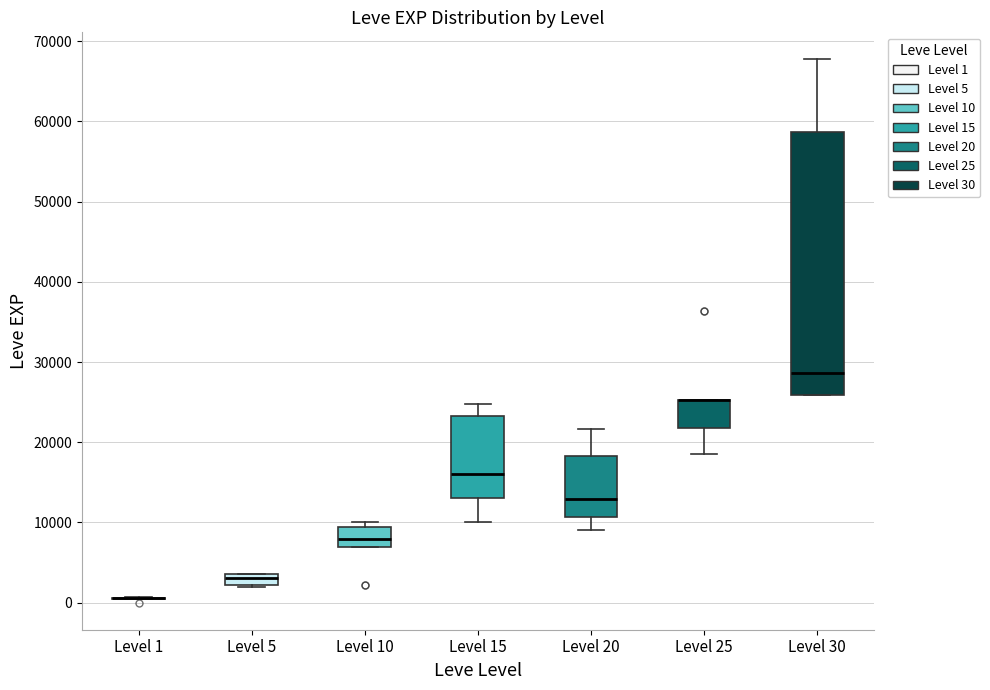

Where is the upper edge of the box for Level 10 on the y-axis? The values are not printed on the chart, so give them approximately, as read against the axis.

9000